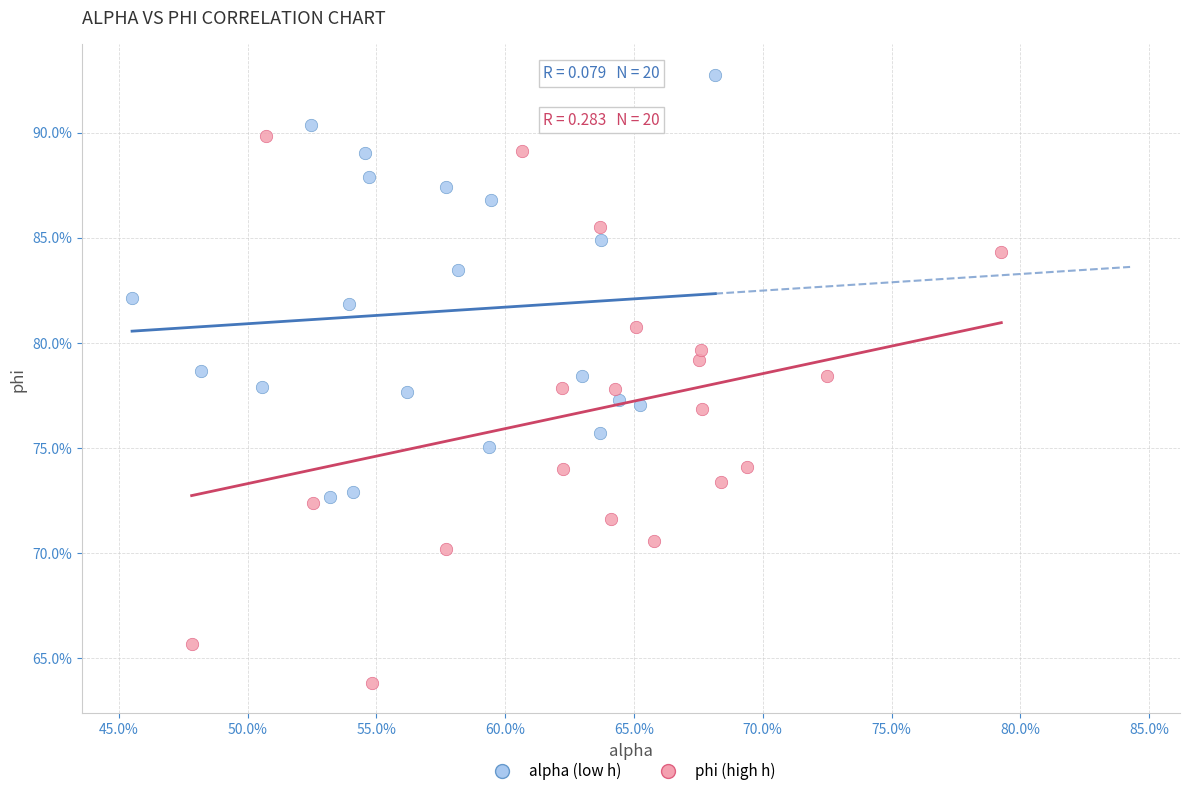

Which series reaches the minimum Y coordinate?

phi (high h)